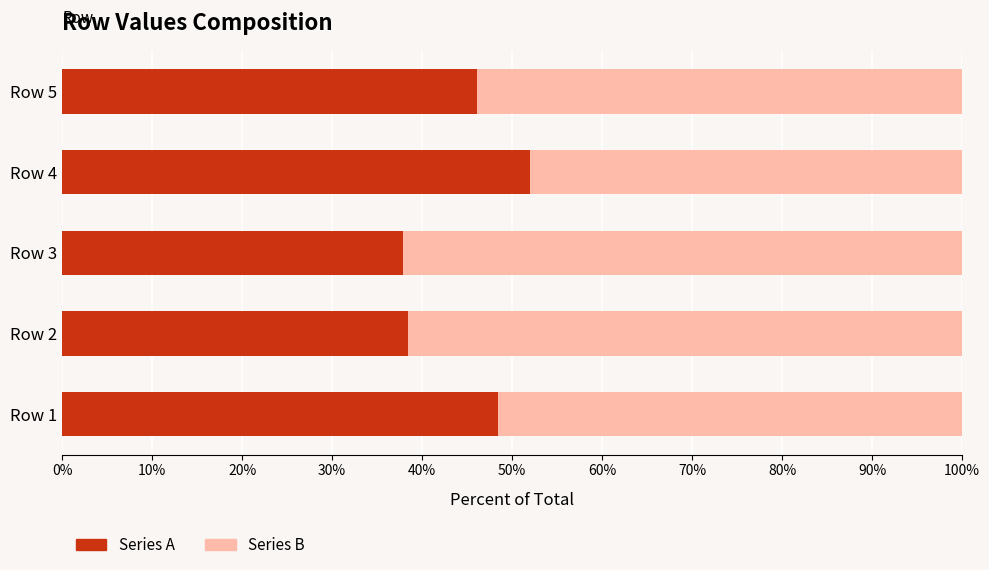

What are all the series names shown in the legend?

Series A, Series B